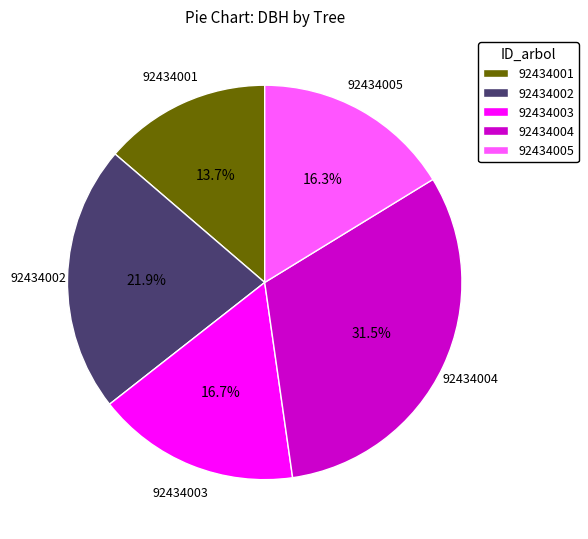

To the nearest percent, what is the average slice percentage?

20%